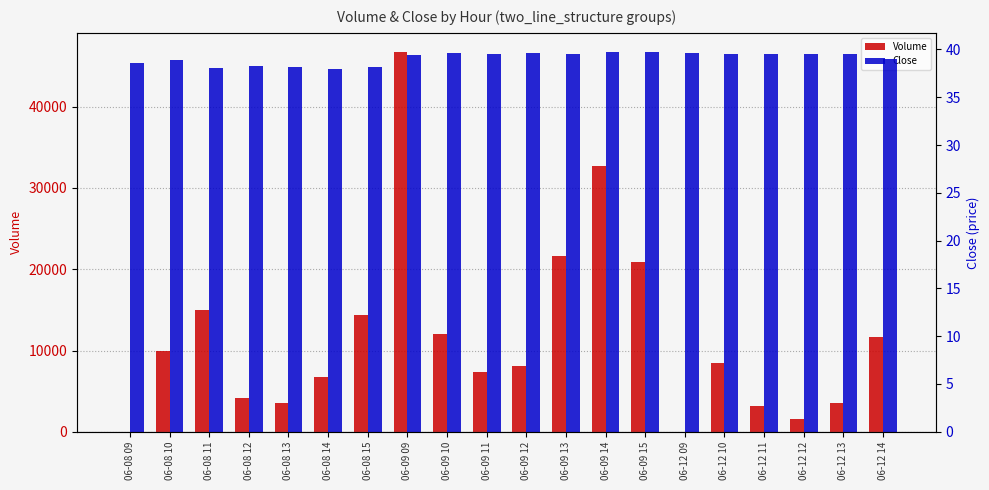

What is the value of the Volume bar at the 17th from the left?

3124.0